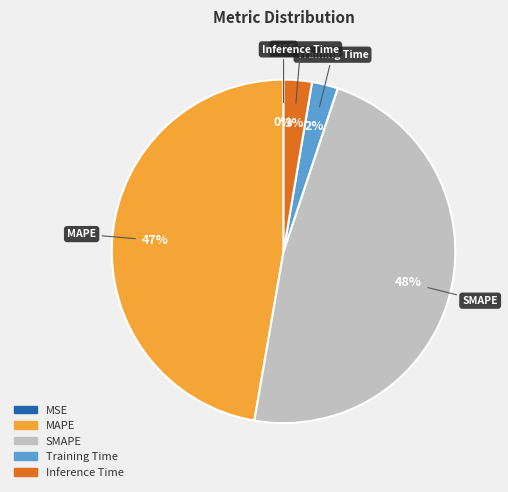

Which has a higher value, MAPE or Inference Time?

MAPE